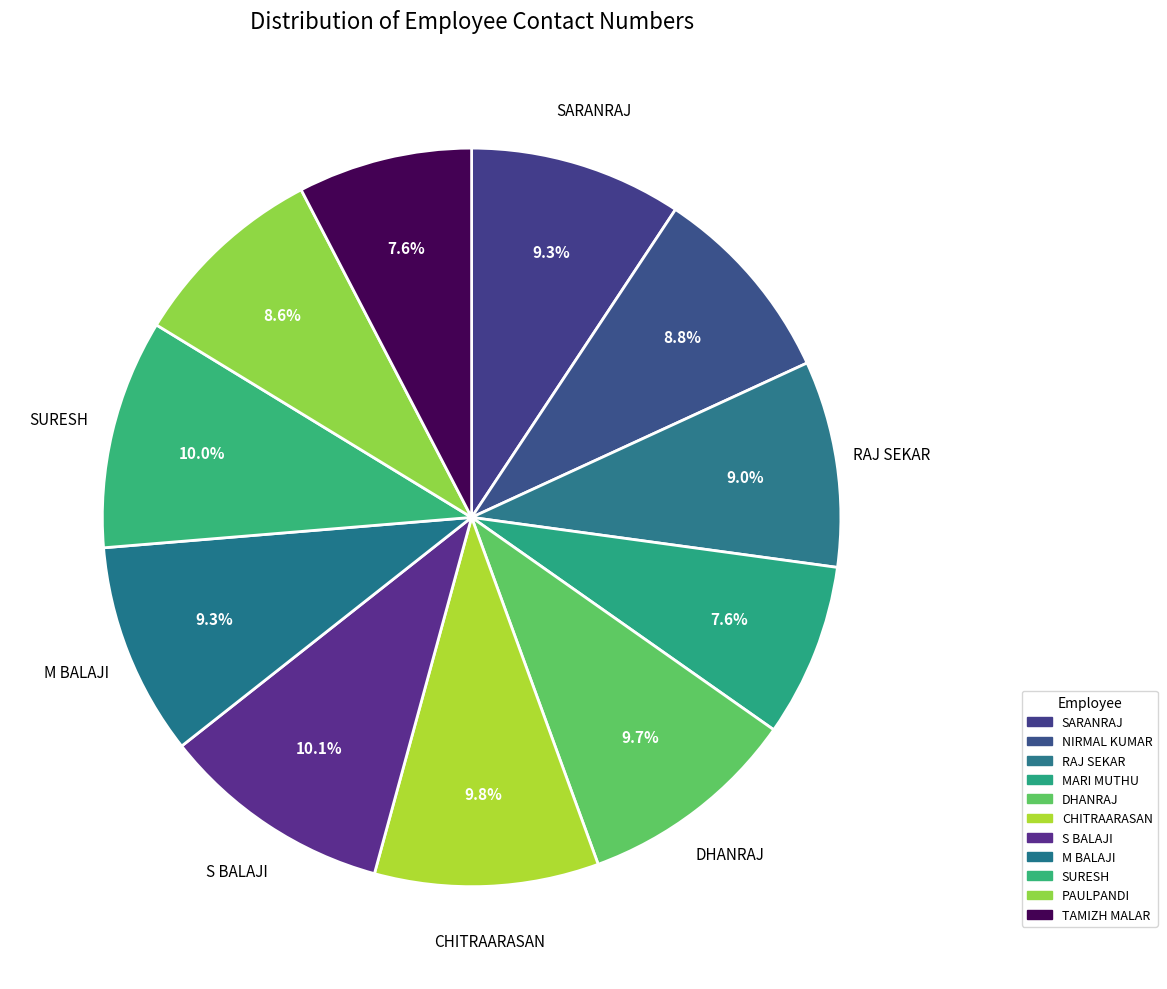

The SURESH slice represents 1% of the pie. True or false?

False